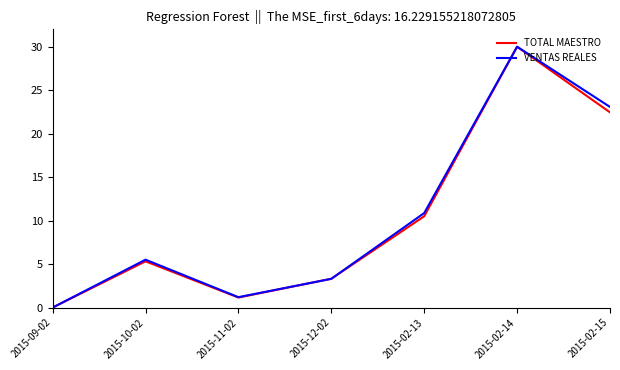

Does the chart have visible grid lines?

No